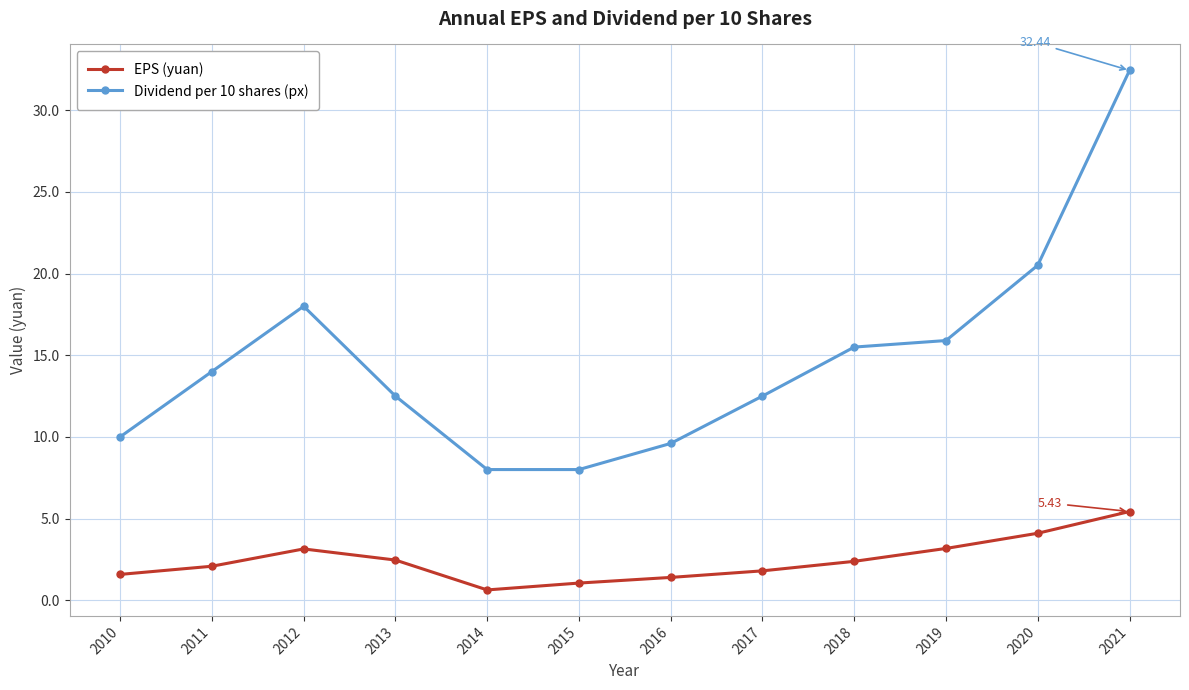

How many categories are shown in the chart?

12